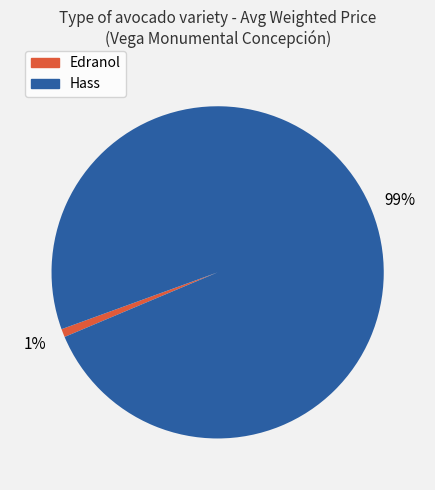

To the nearest percent, what is the difference between the largest and smallest slice percentages?

98%